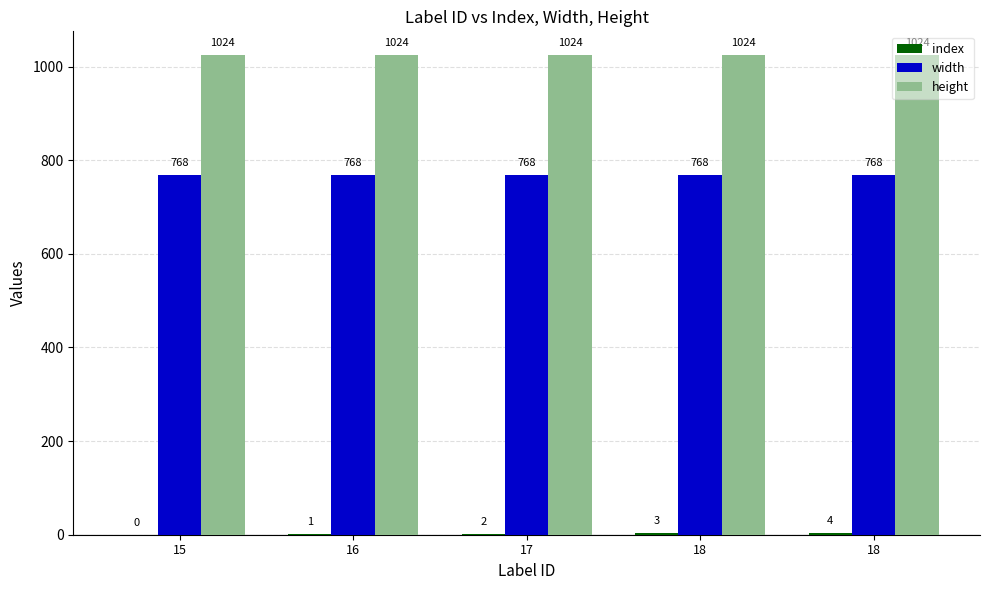

Which label corresponds to the smallest value in the chart?

15